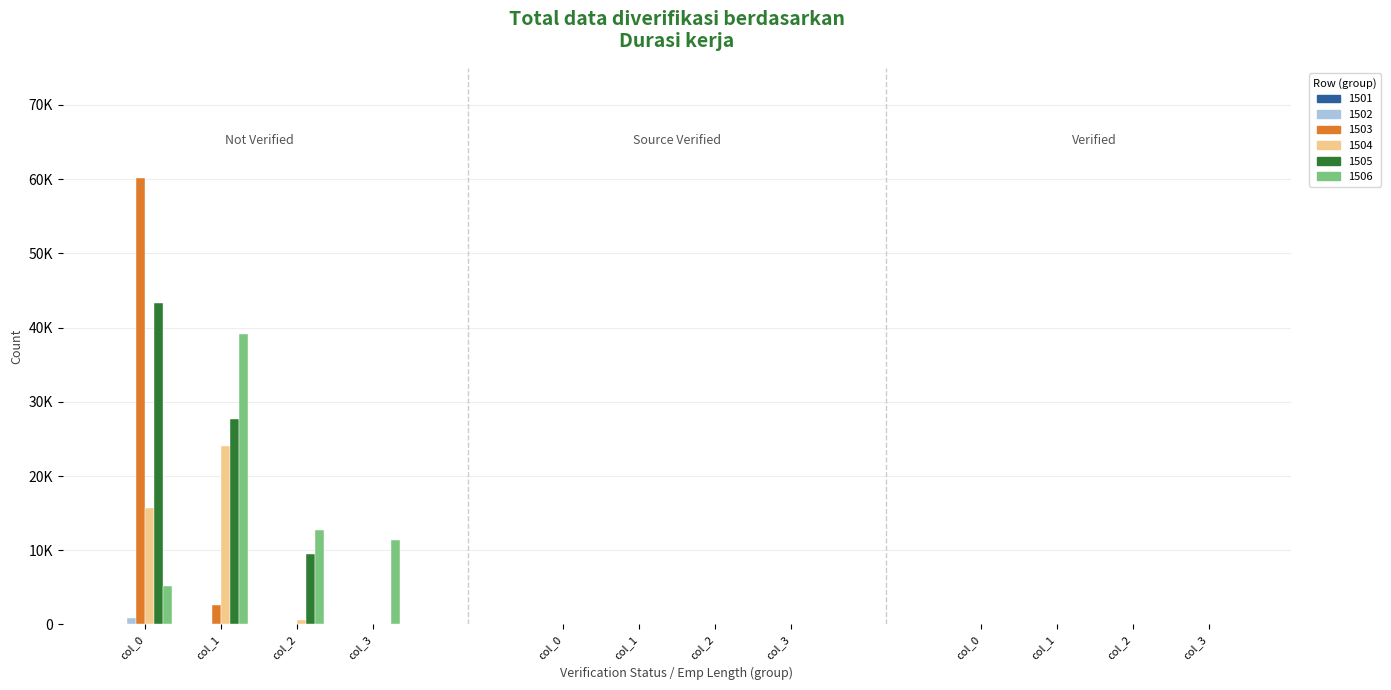

Are the bars grouped side by side (vs. stacked)?

Yes